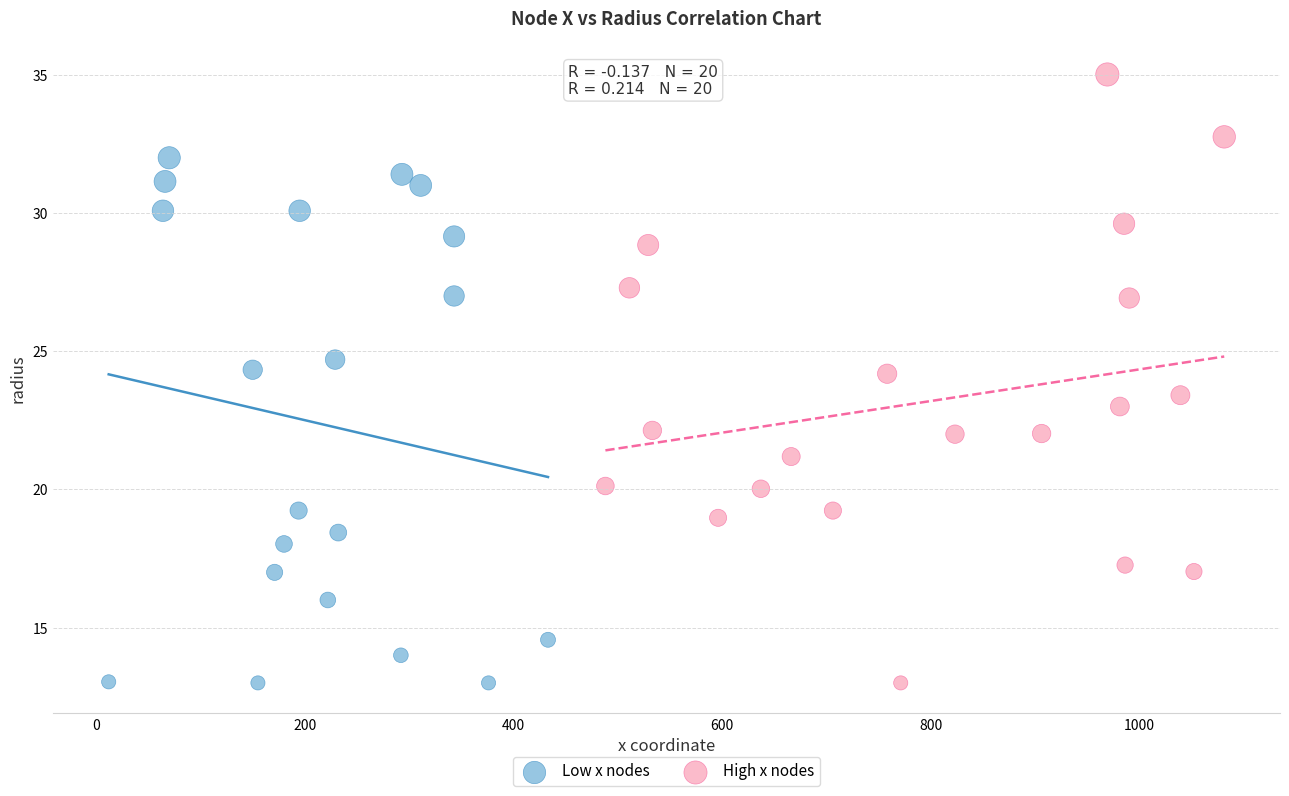

Which series has the largest Y range (max minus min)?

High x nodes